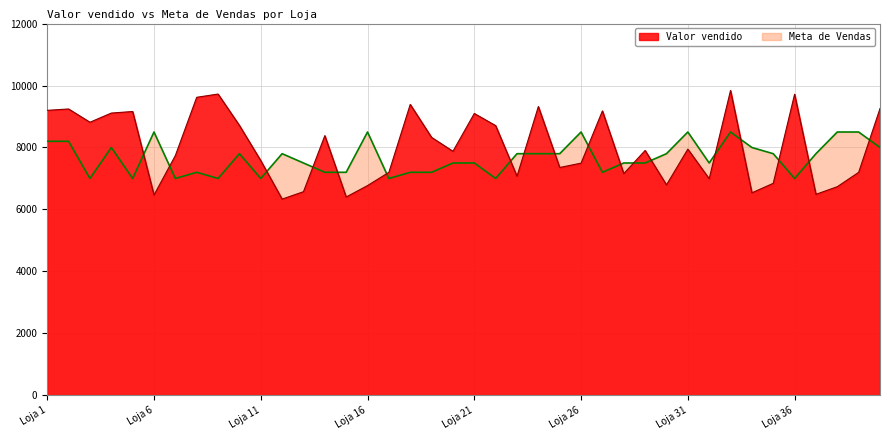

True or false: Meta de Vendas has a value of 10715.6 at Loja 34.

False